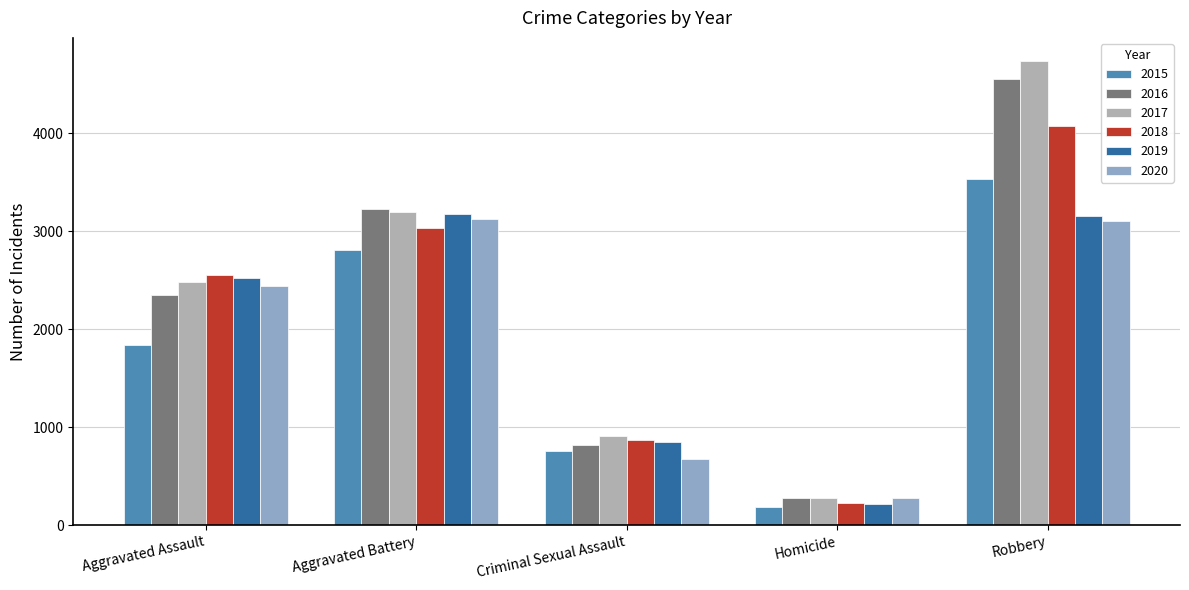

At Robbery, list the series in order from largest to smallest.

2017, 2016, 2018, 2015, 2019, 2020